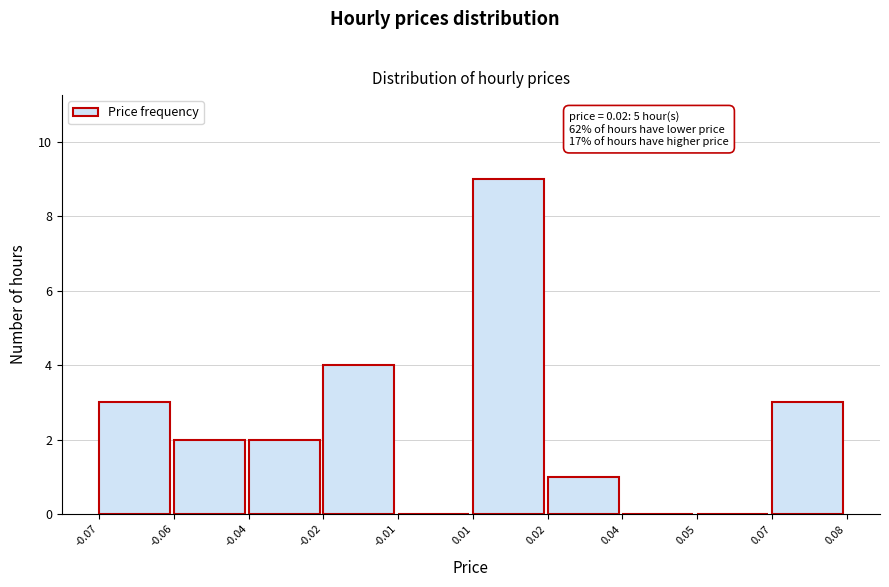

Reading left to right, extract all data points from this chart.

-0.07=3	-0.06=2	-0.04=2	-0.02=4	-0.01=0	0.01=9	0.02=1	0.04=0	0.05=0	0.07=3